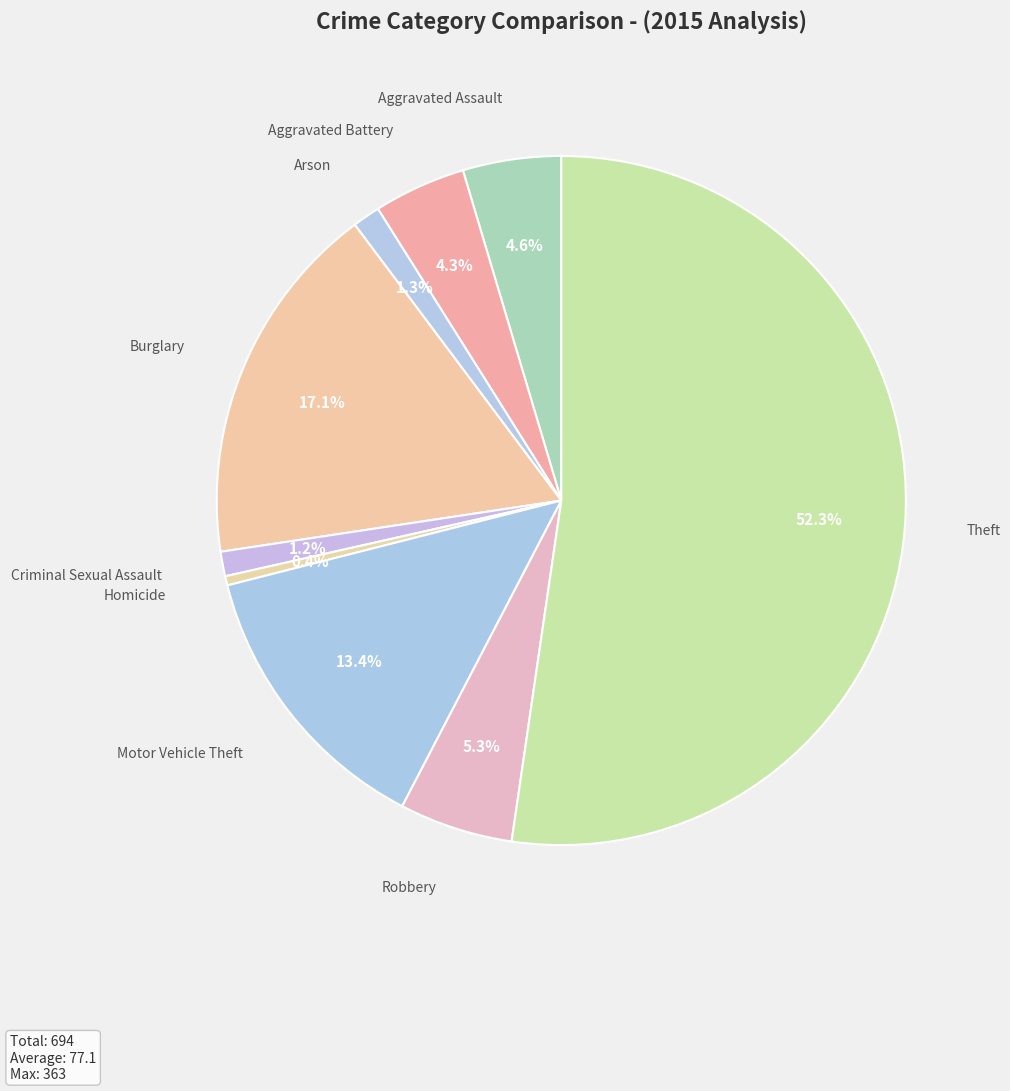

Approximately how many times larger is the value at Robbery compared to Aggravated Battery?

1.2